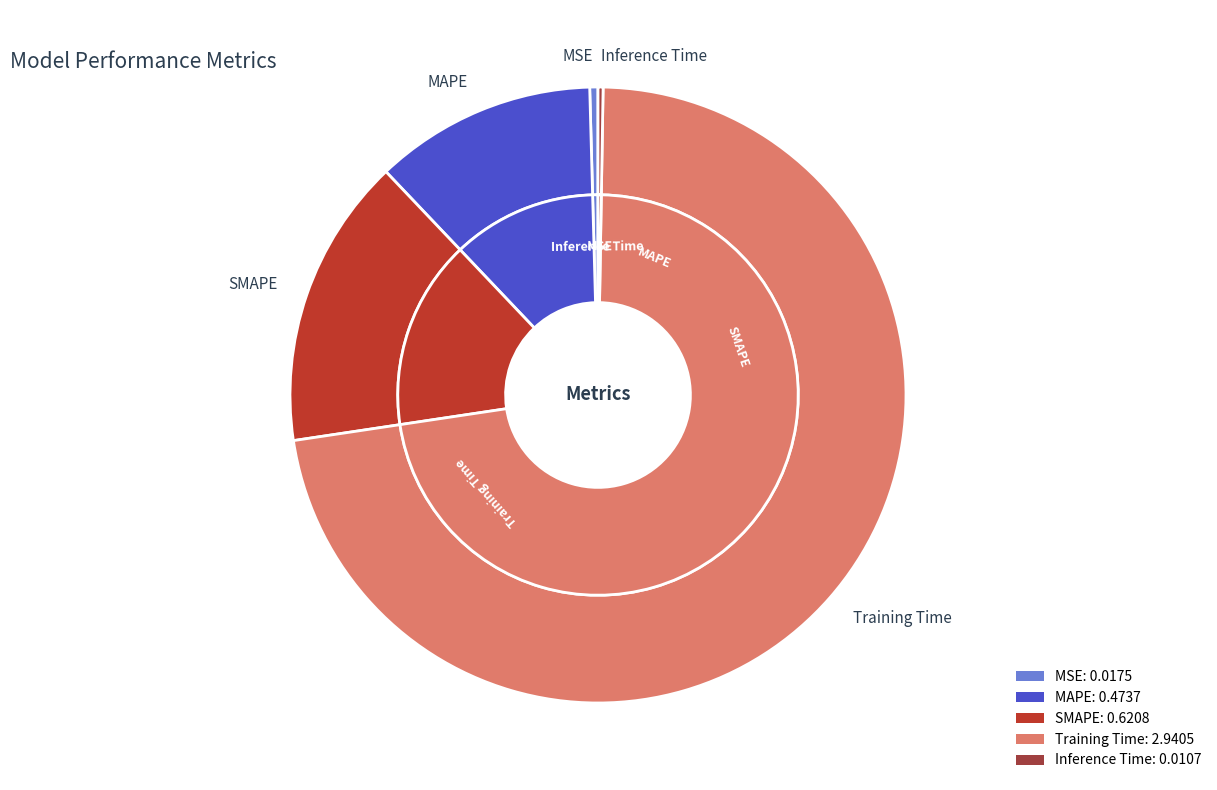

Between MAPE and Inference Time, which is larger?

MAPE